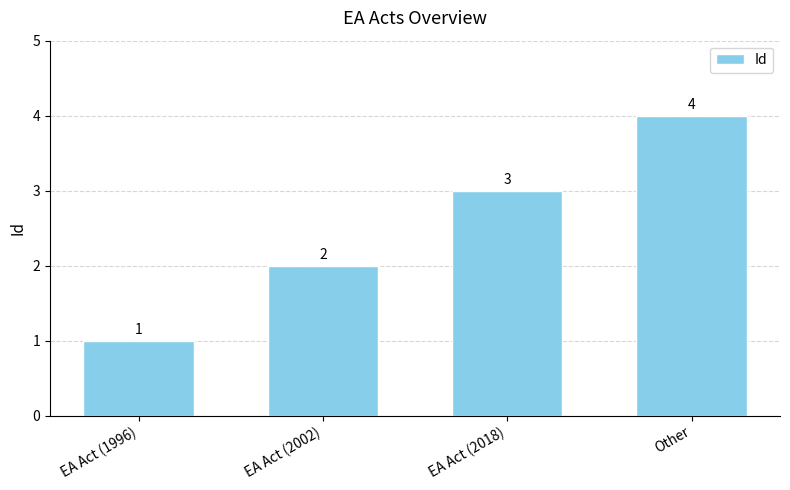

What is the maximum value shown in the chart?

4